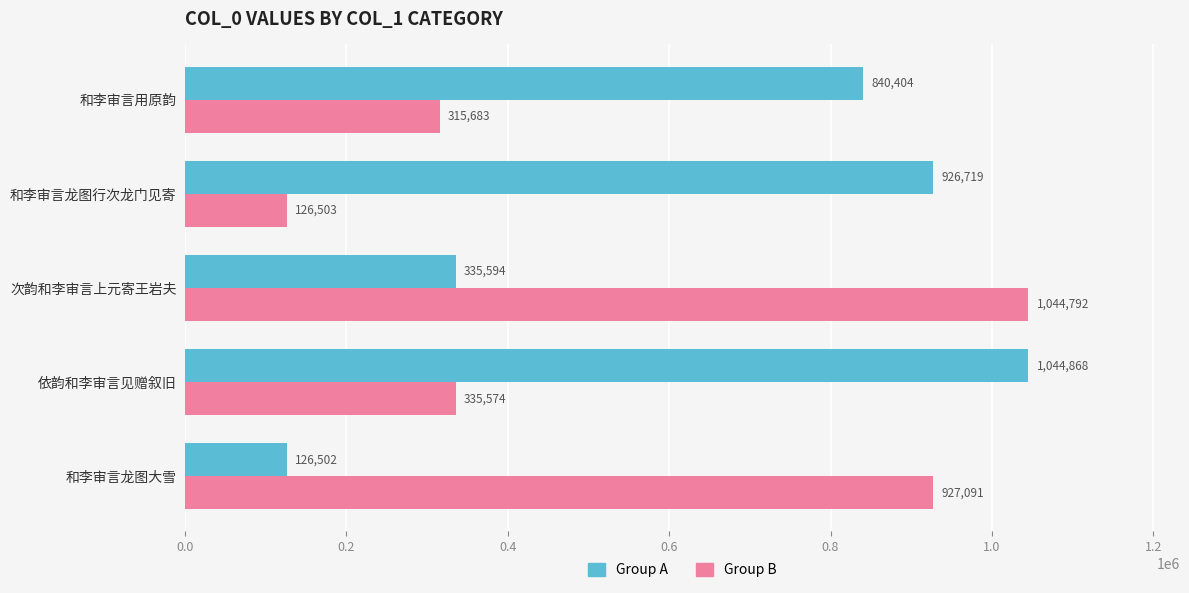

At which category is the sum across all series the highest?

依韵和李审言见赠叙旧